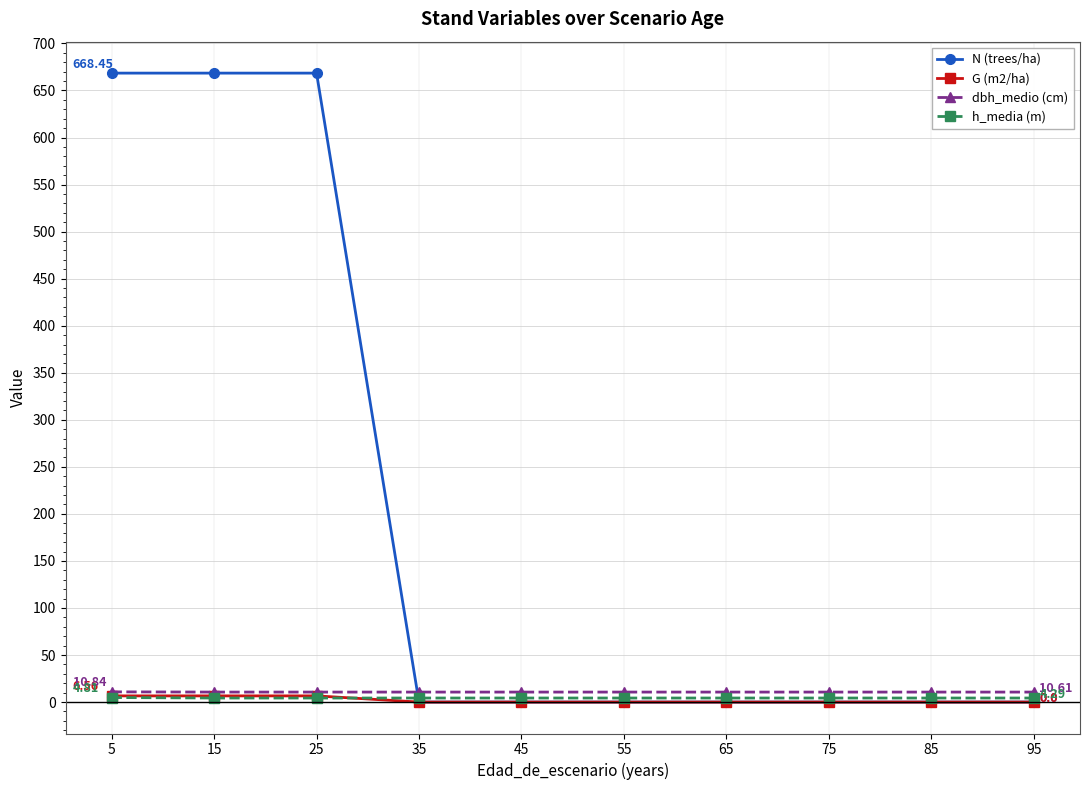

Which series has the largest total across all categories?

N (trees/ha)